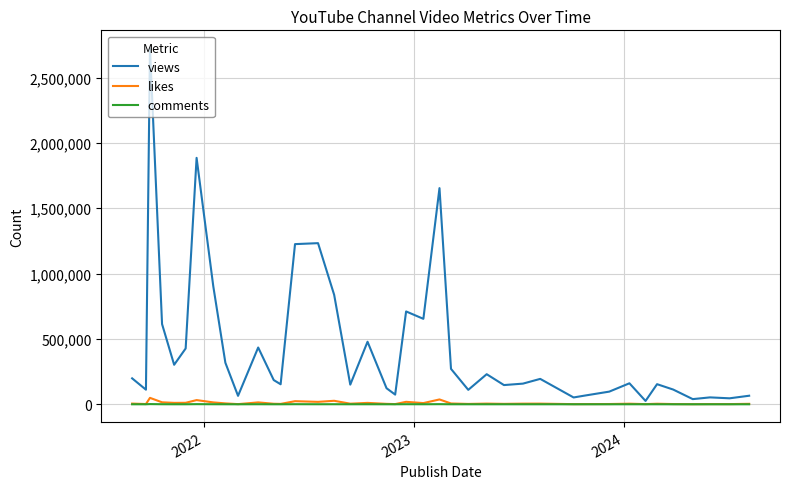

Which series has the largest range (max minus min)?

views